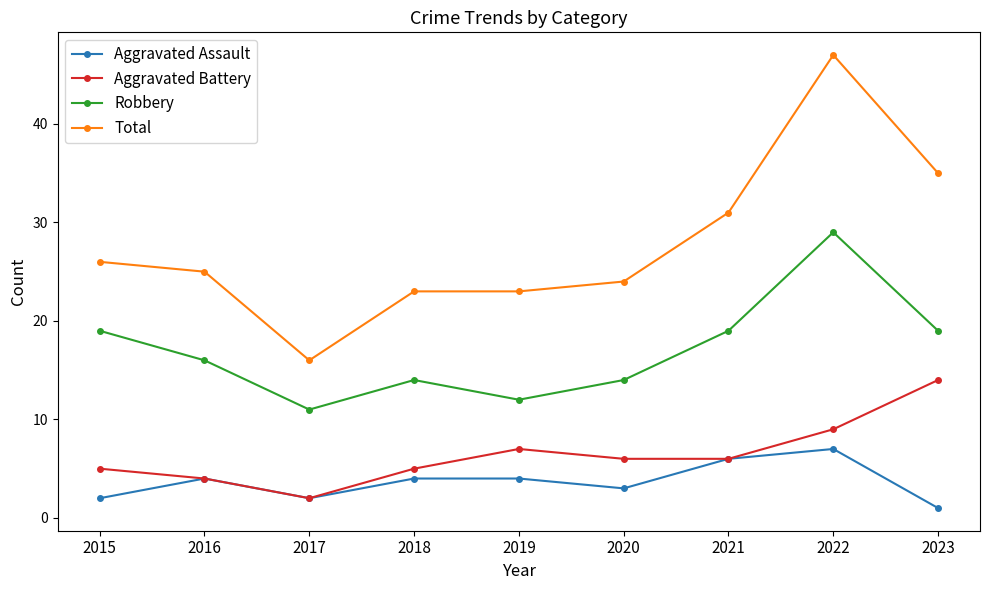

True or false: Aggravated Battery and Total intersect in this chart.

False